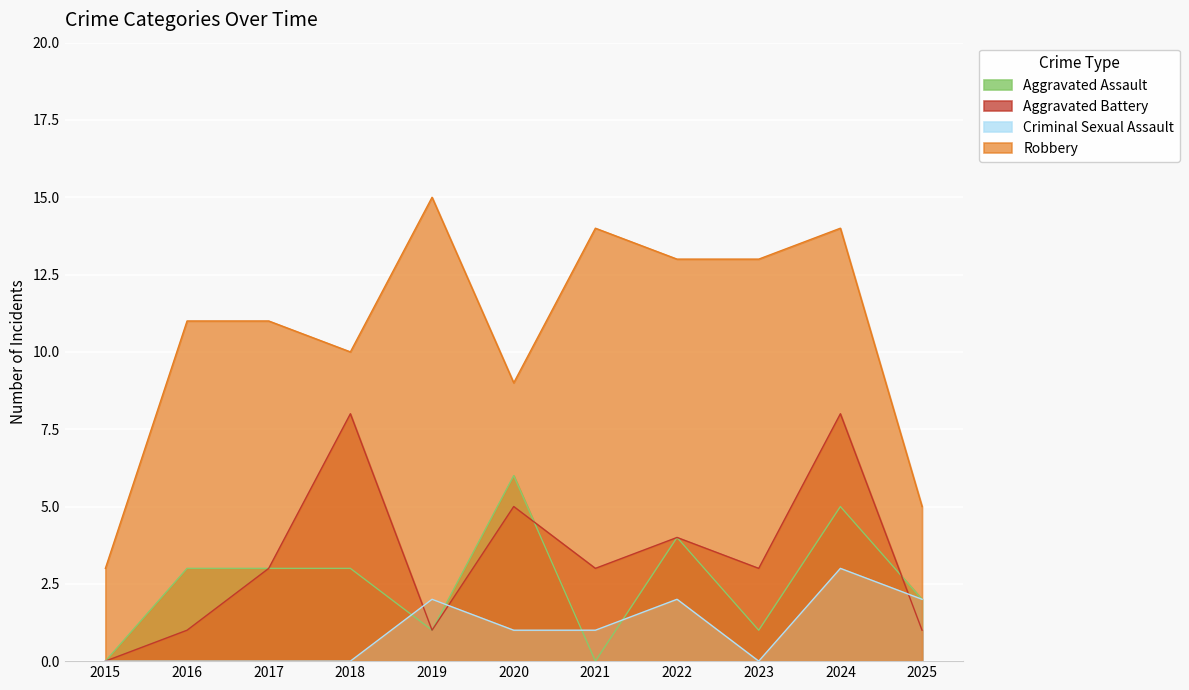

Between 2021 and 2022, which series saw the biggest shift?

Aggravated Assault